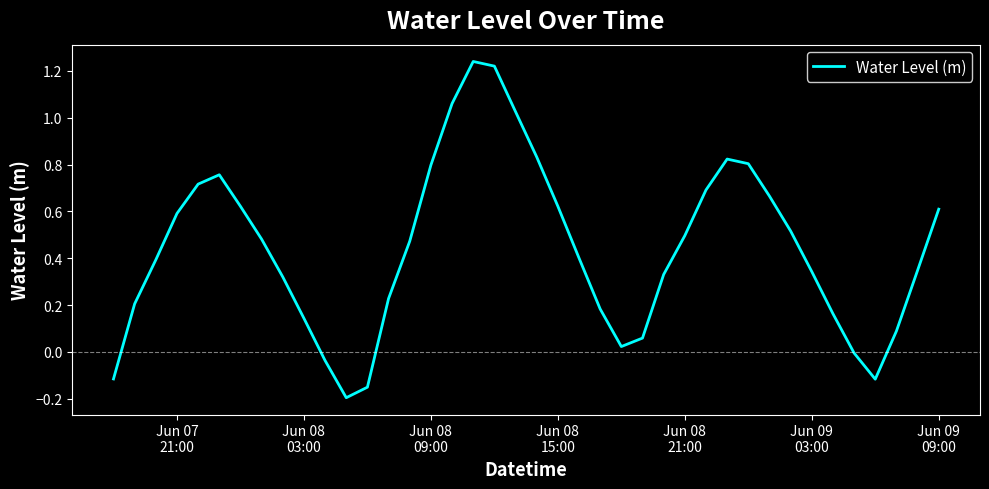

What is the difference between the maximum and minimum values?

1.4